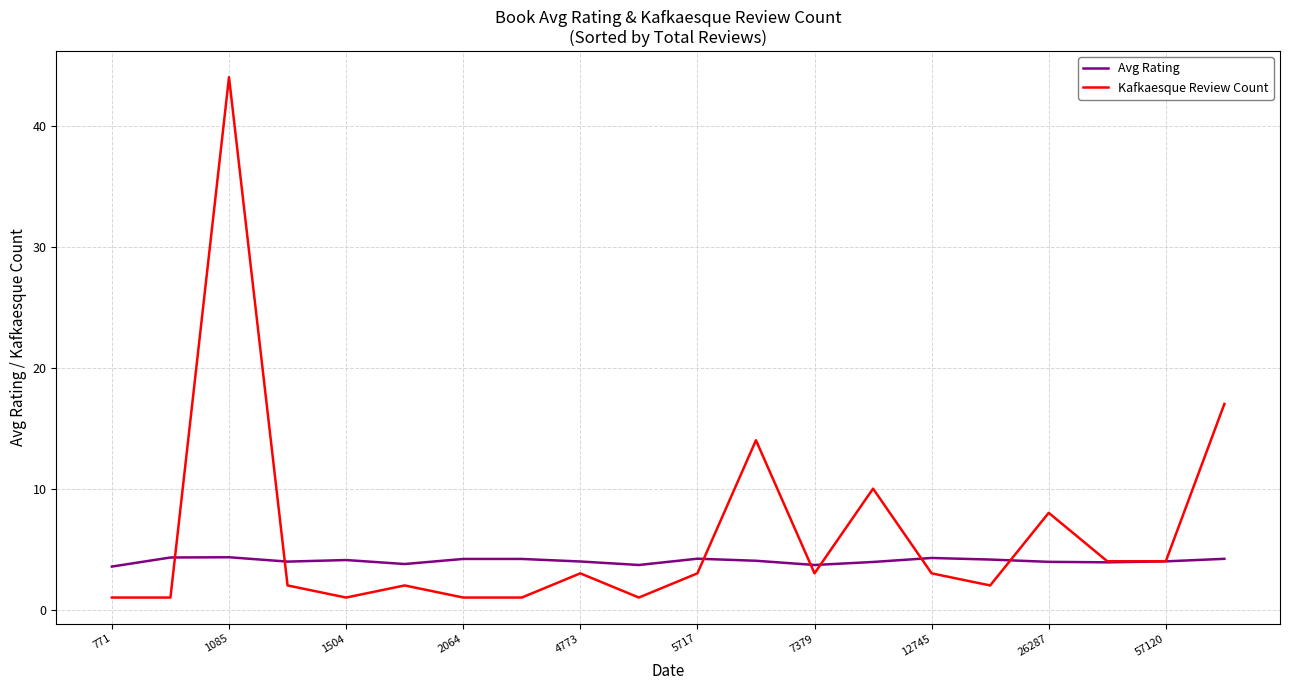

Which series has the largest range (max minus min)?

Kafkaesque Review Count